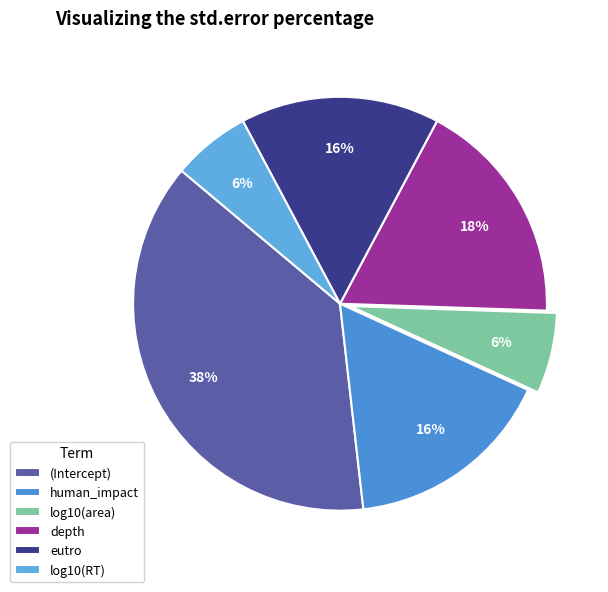

To the nearest percent, what percentage of the pie is human_impact?

16%